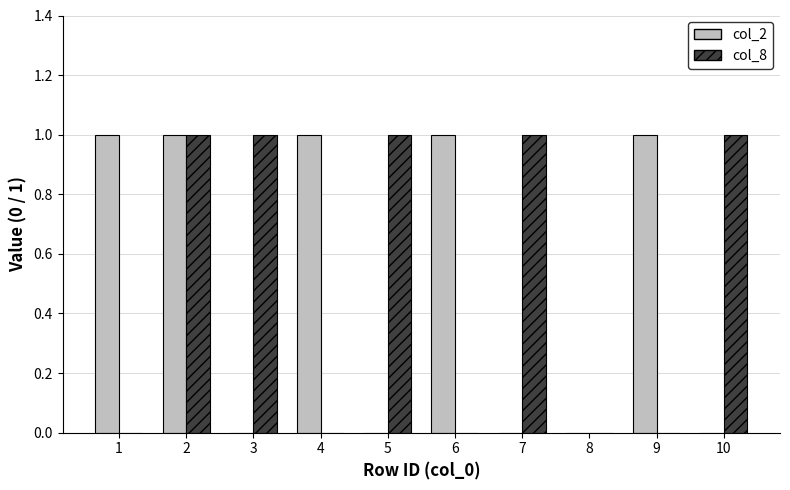

Which series changed the most between 7 and 8?

col_8